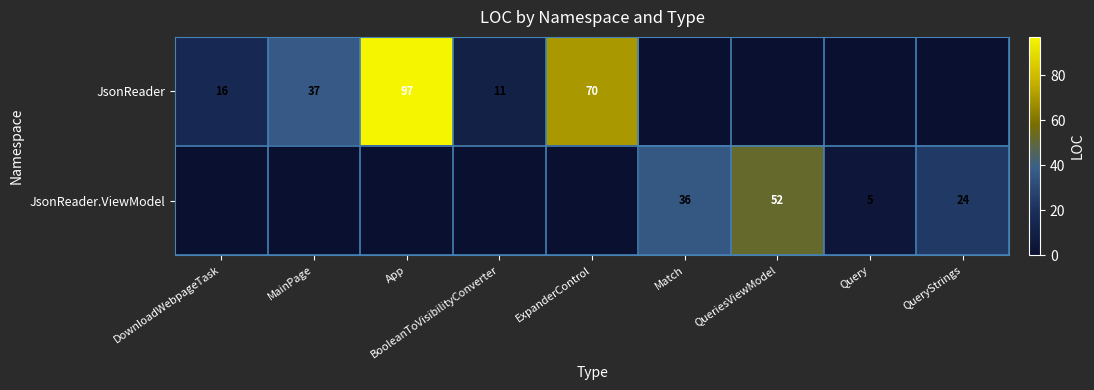

What is the difference between the JsonReader.ViewModel values at Query and QueriesViewModel?

47